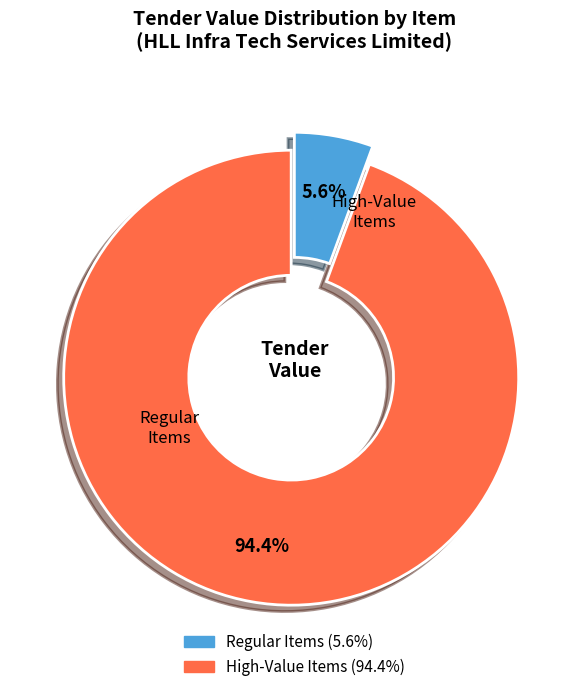

How many segments does this pie chart have?

2